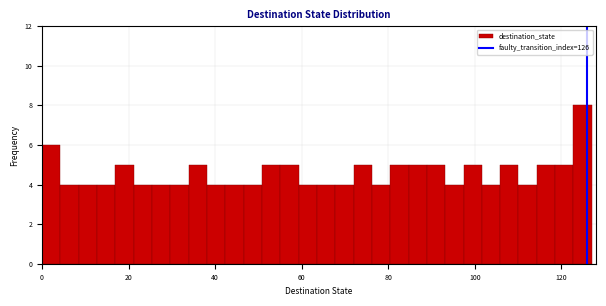

Around what value on the x-axis is the tallest bar? Give the approximate position of its centre, as read against the axis.

124